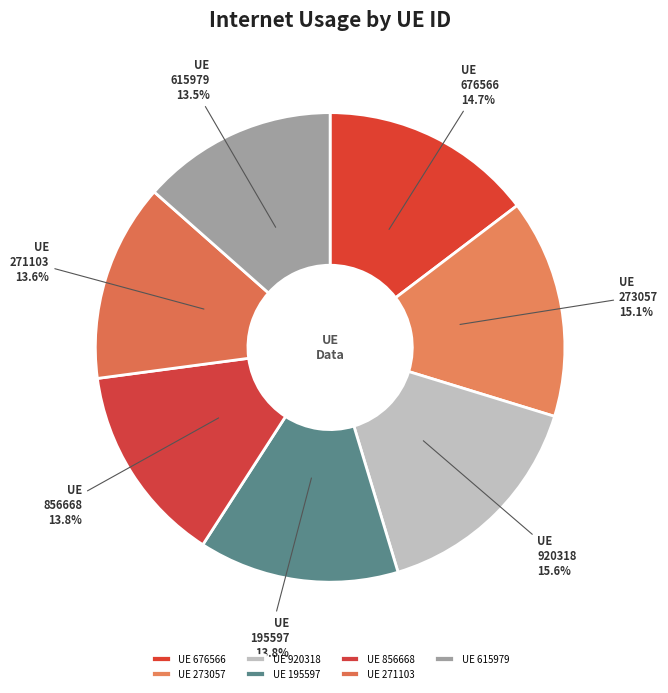

Which has a higher value, 271103 or 920318?

920318